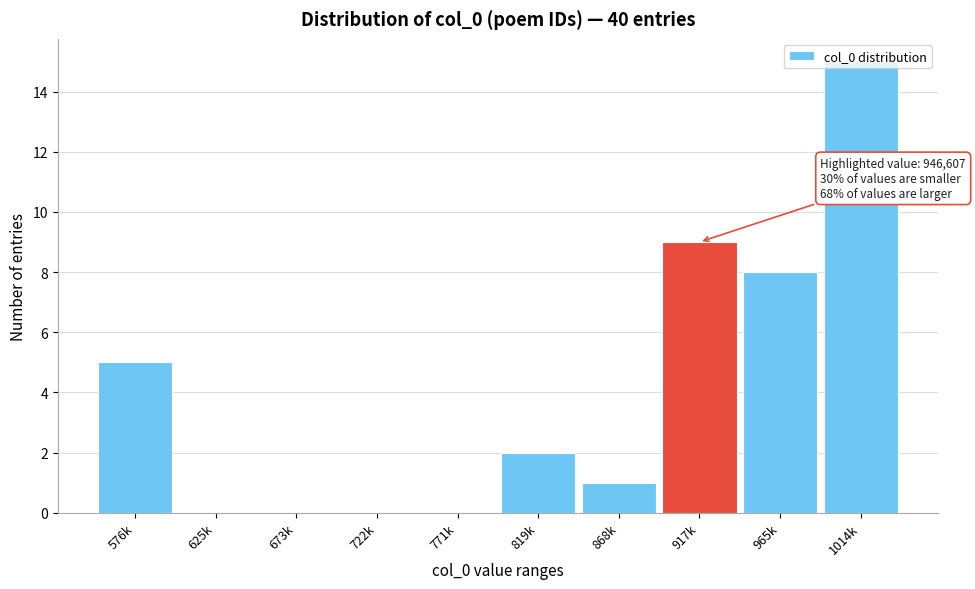

What is the approximate value at 576k?

5